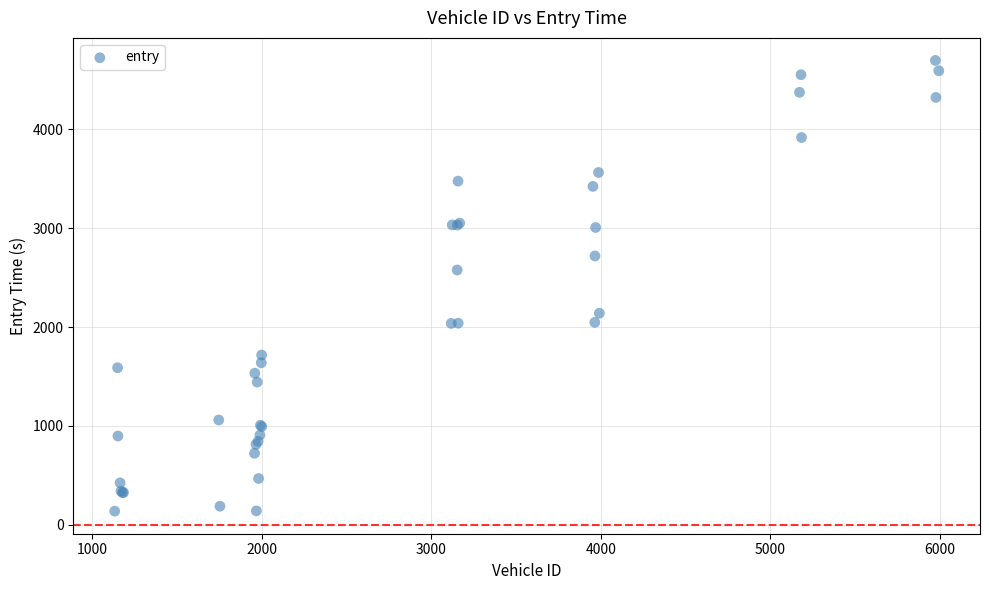

What Y value in the scatter plot is closest to 2417?

2577.7